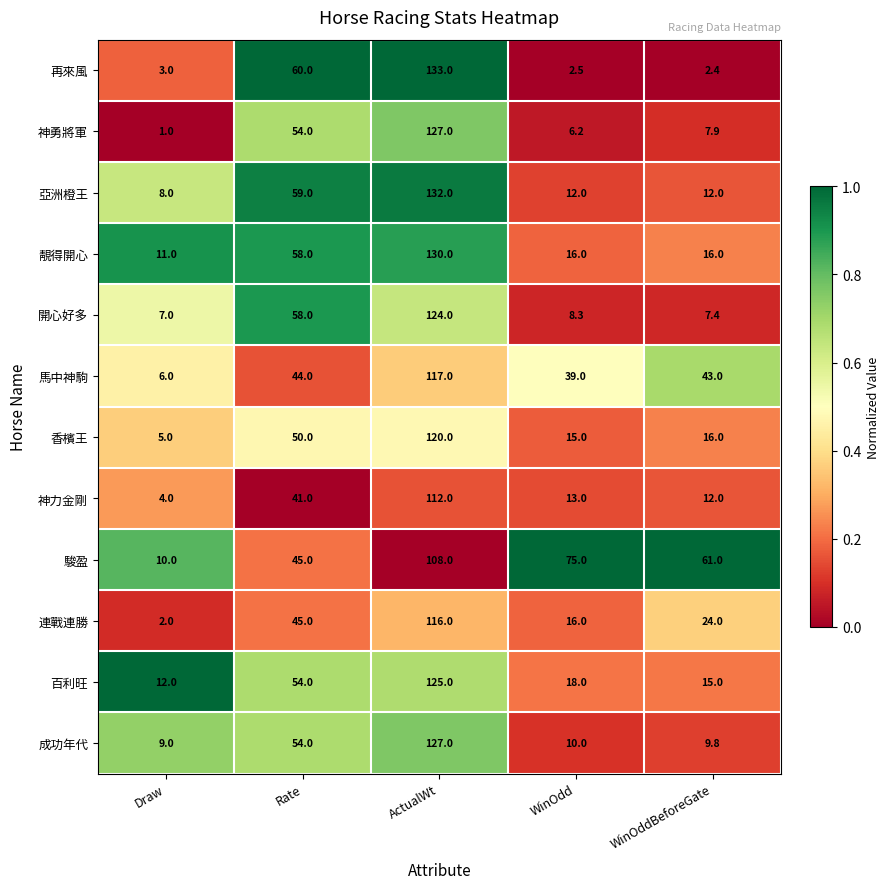

What is the total value across all series at WinOddBeforeGate?

226.5